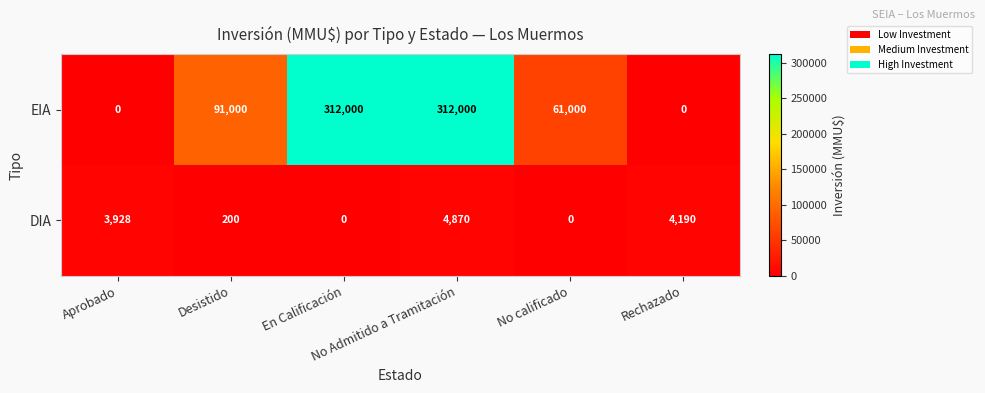

What is the average value of the DIA series?

2198